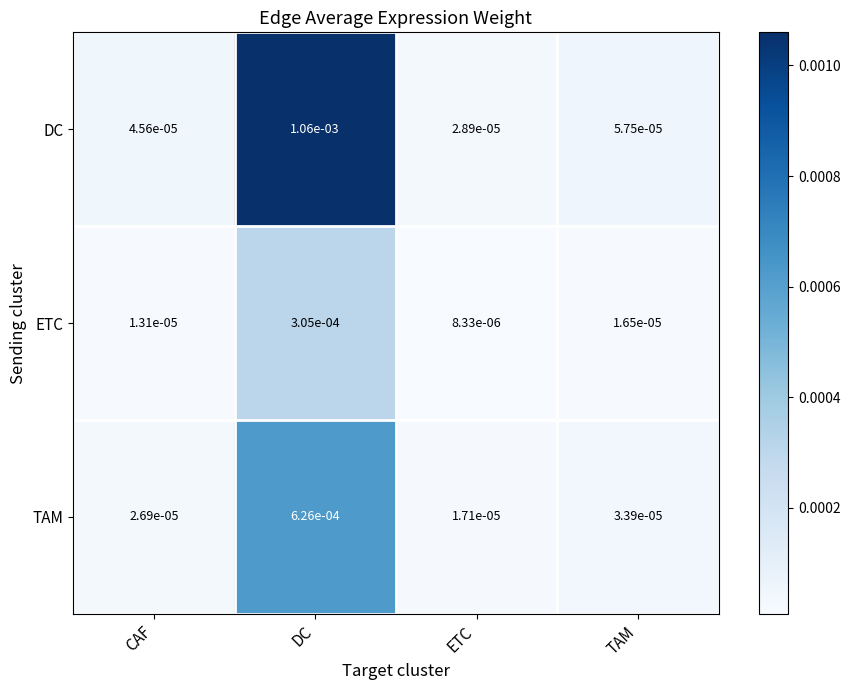

Which series has the largest total across all categories?

DC